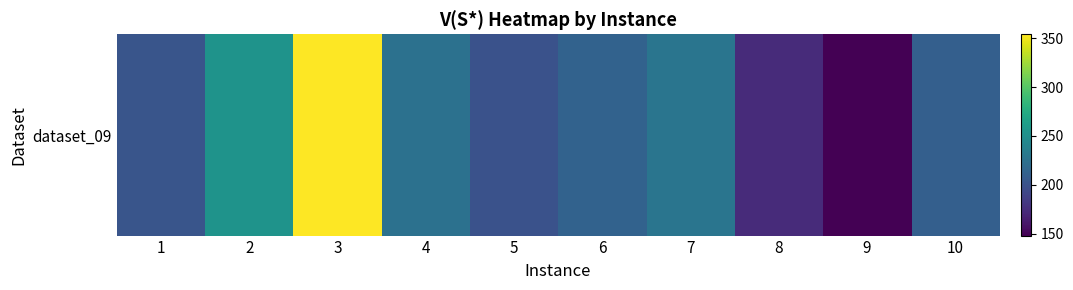

The chart shows a value of 202 at 1. True or false?

True